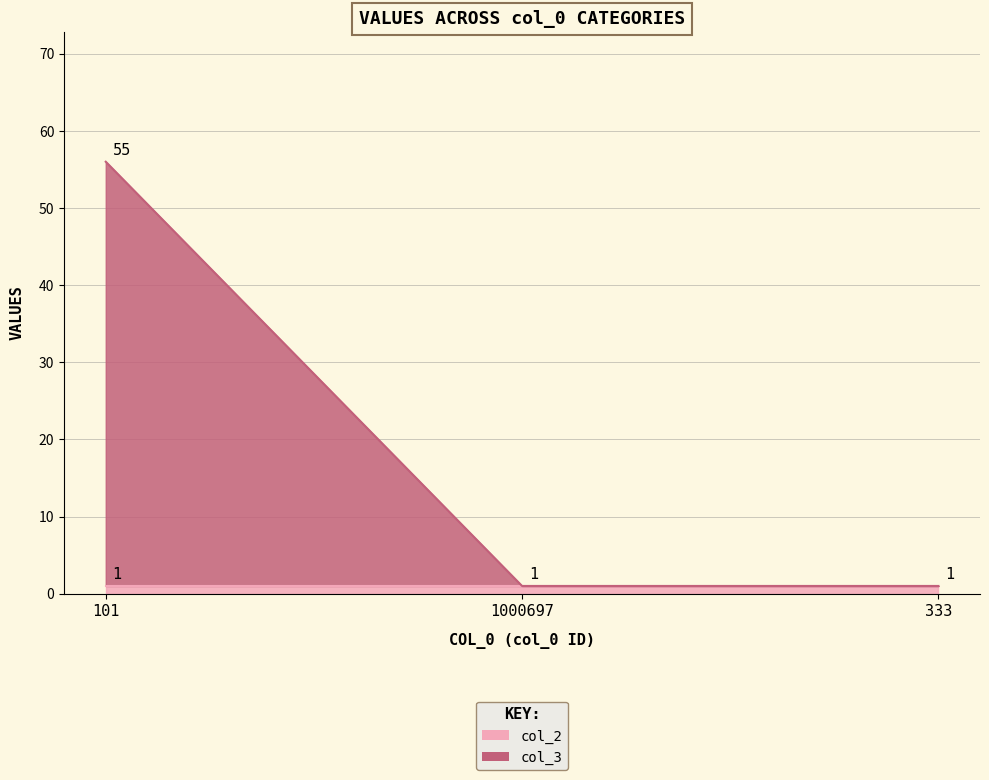

What is the change in value from 101 to 1000697?

-55